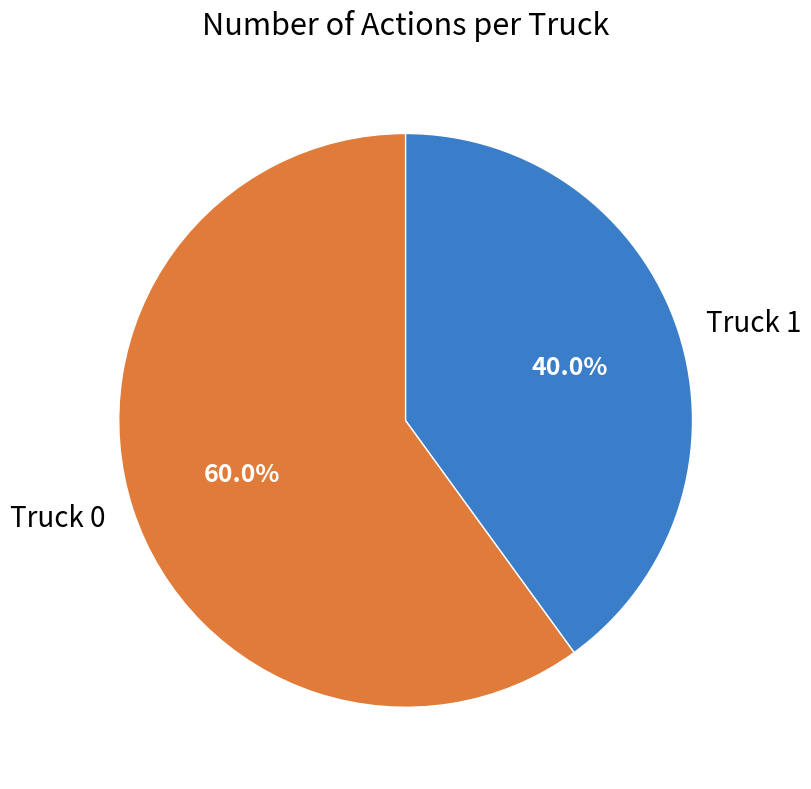

Which category has the smallest portion of the pie?

Truck 1